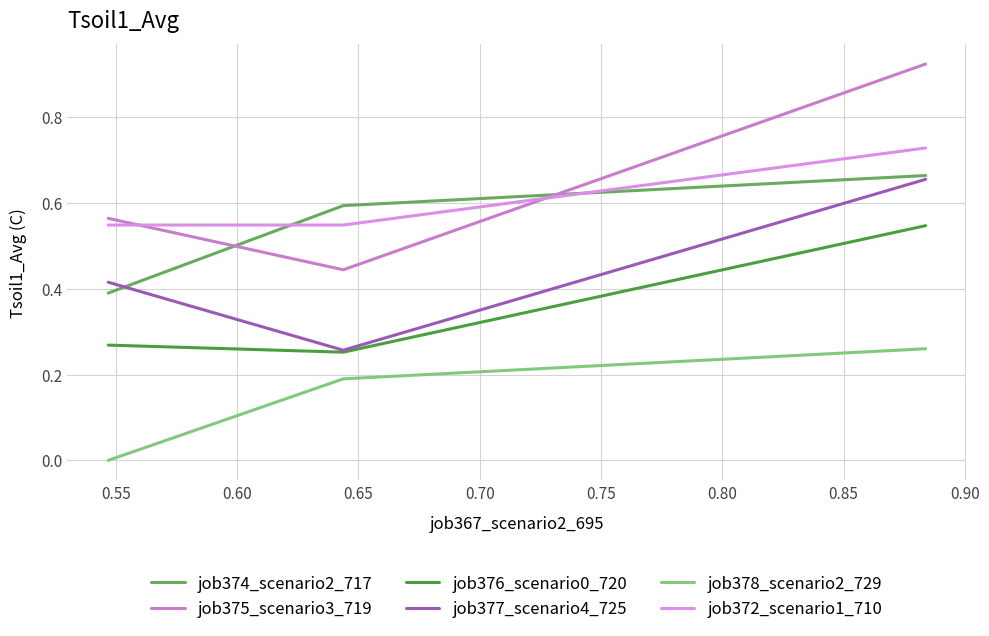

At how many categories does at least one series exceed 0?

3